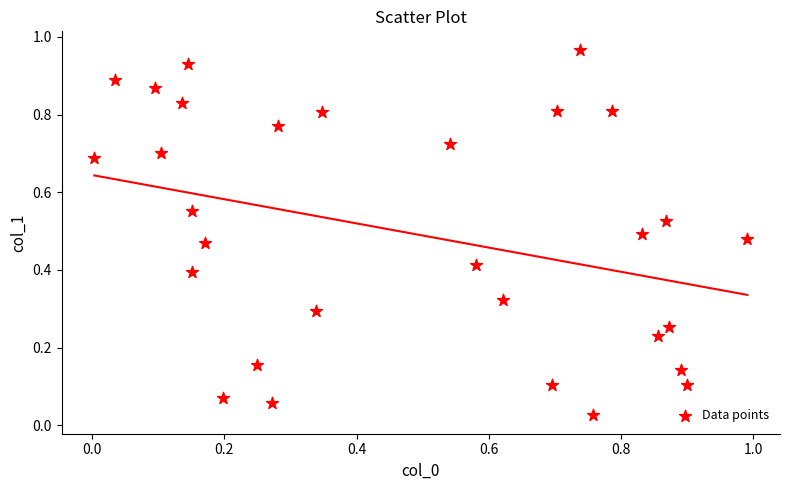

Count the number of points in this scatter plot.

30